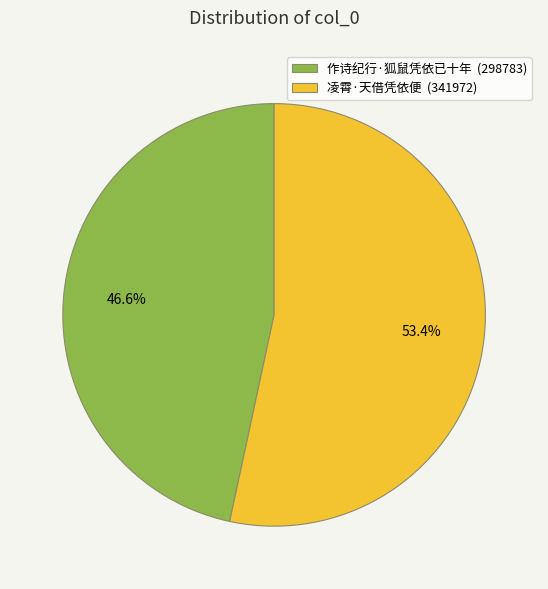

Which slice is the smallest?

作诗纪行·狐鼠凭依已十年